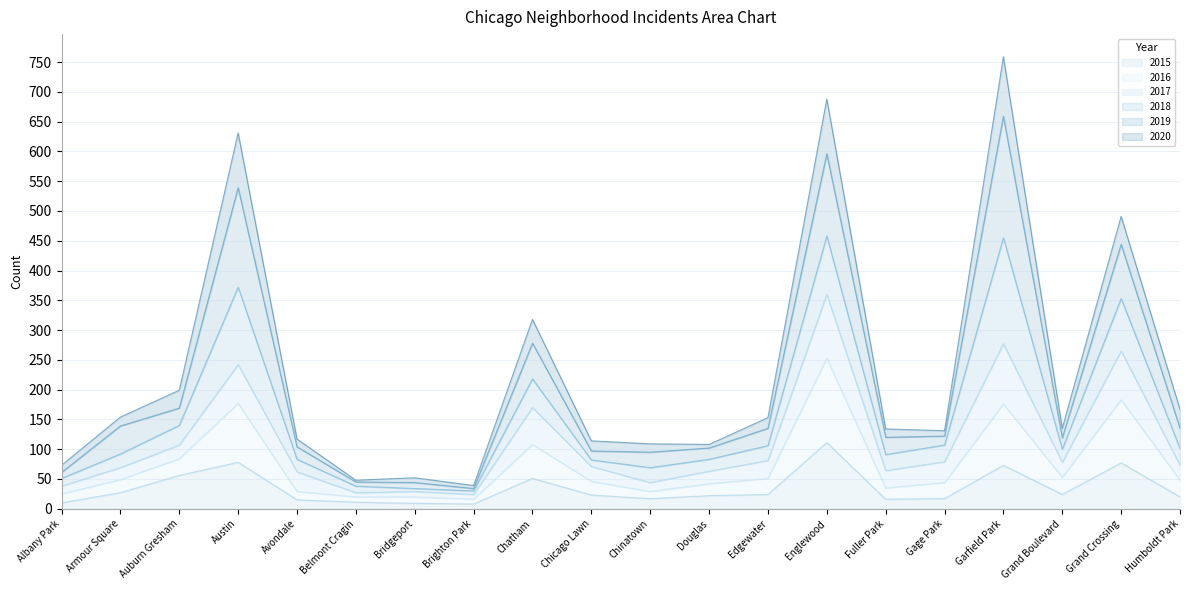

What is the difference between the second highest and second lowest values in the 2016 series?

250